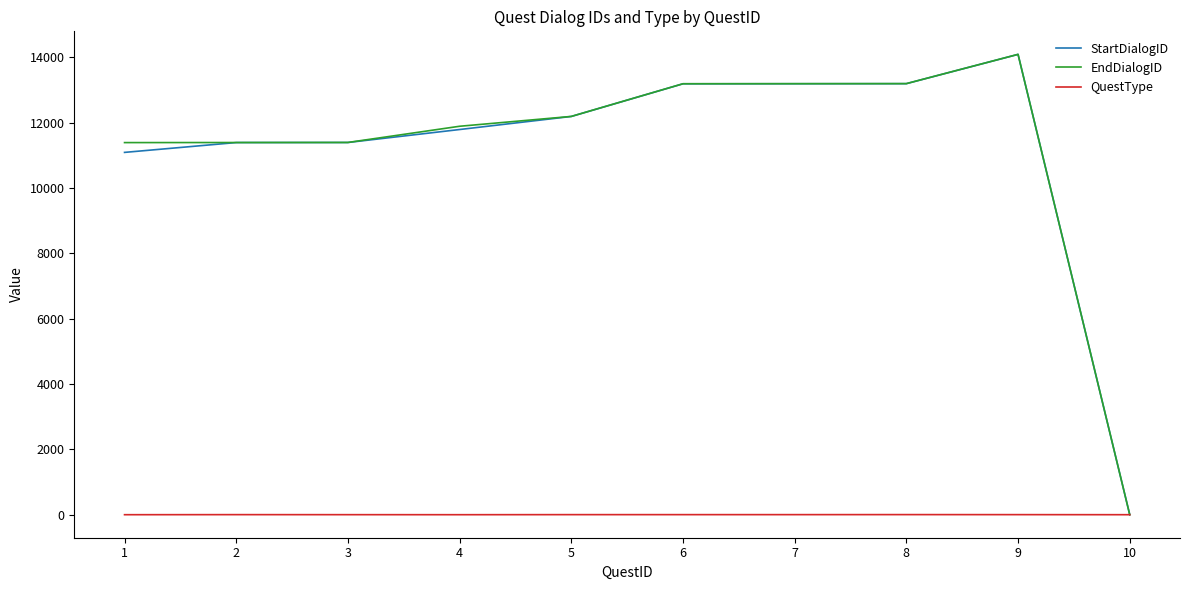

What is the sum of all StartDialogID values?

111520